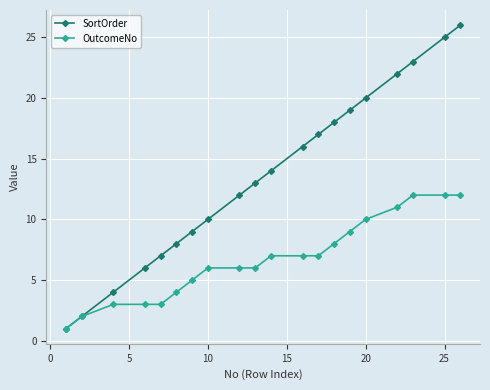

Count the number of categories in the chart.

20